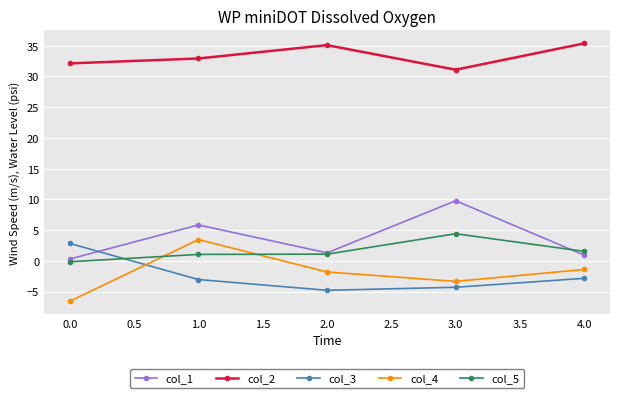

What is the minimum value shown in the chart?

-6.6